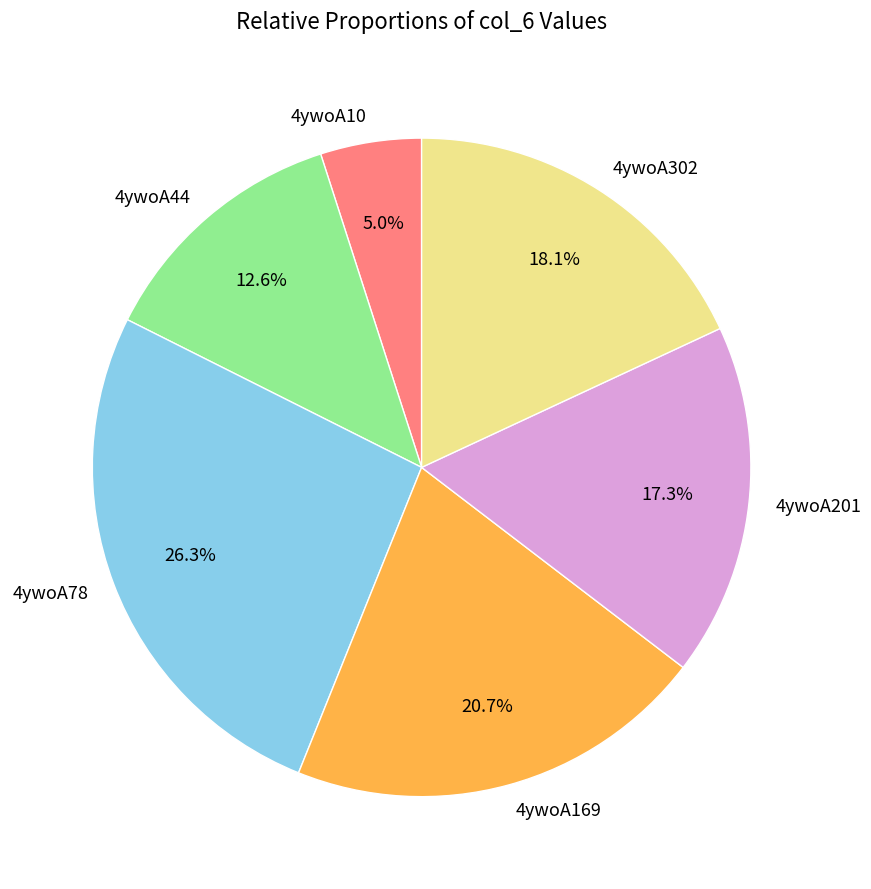

To the nearest percent, what portion does 4ywoA201 represent?

17%